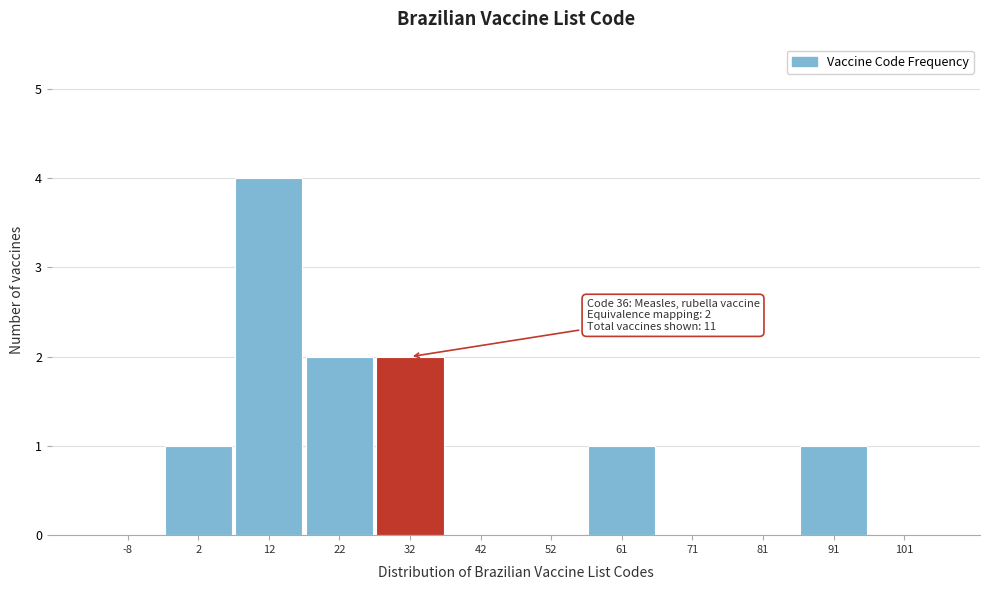

Reading left to right, list all the values displayed in this chart.

-8=0	2=1	12=4	22=2	32=2	42=0	52=0	61=1	71=0	81=0	91=1	101=0